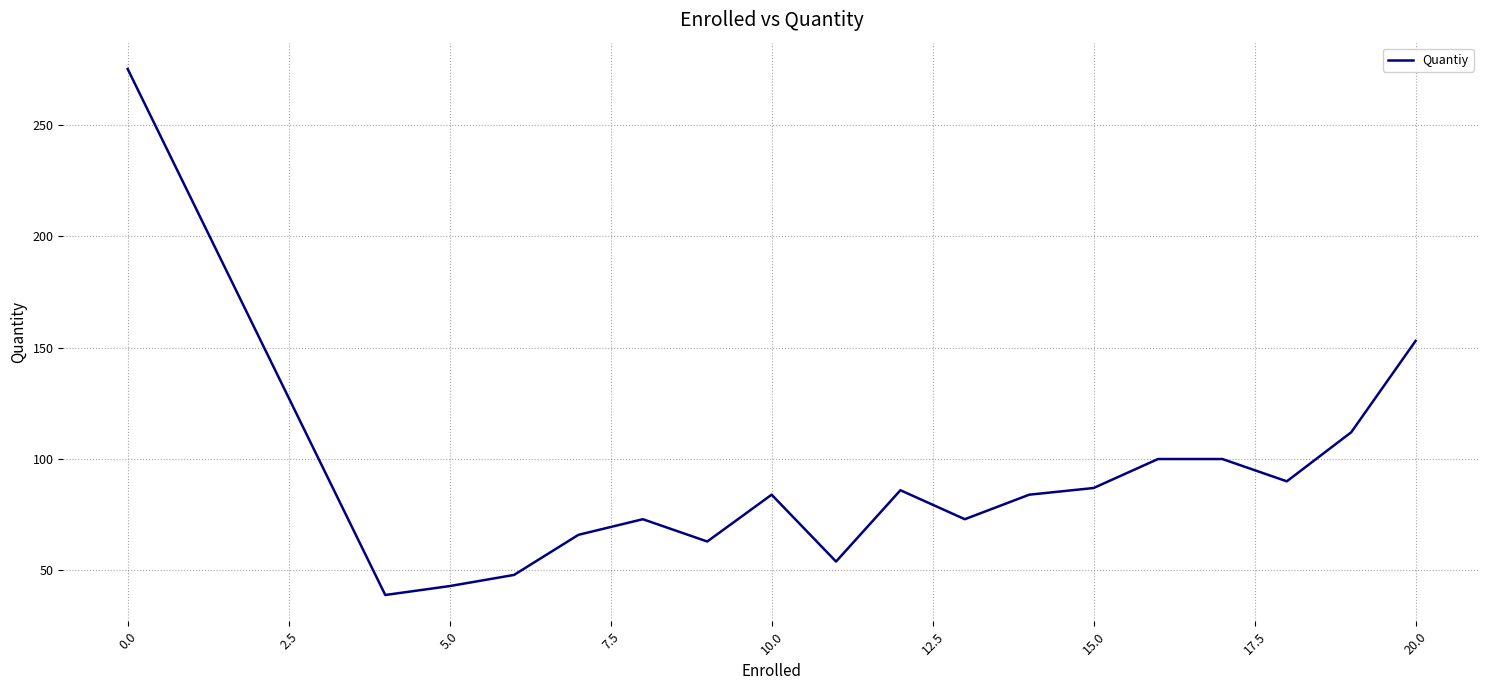

Does the chart display data point markers on the line(s)?

No